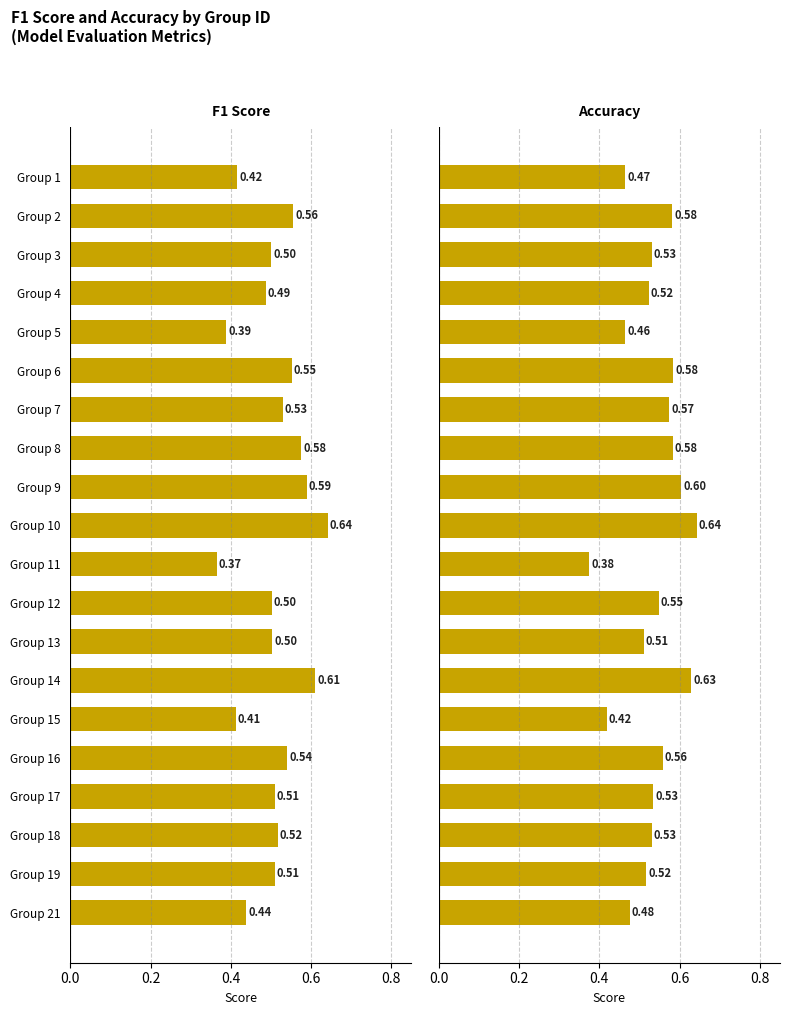

What are all the series names shown in the legend?

F1 Score, Accuracy